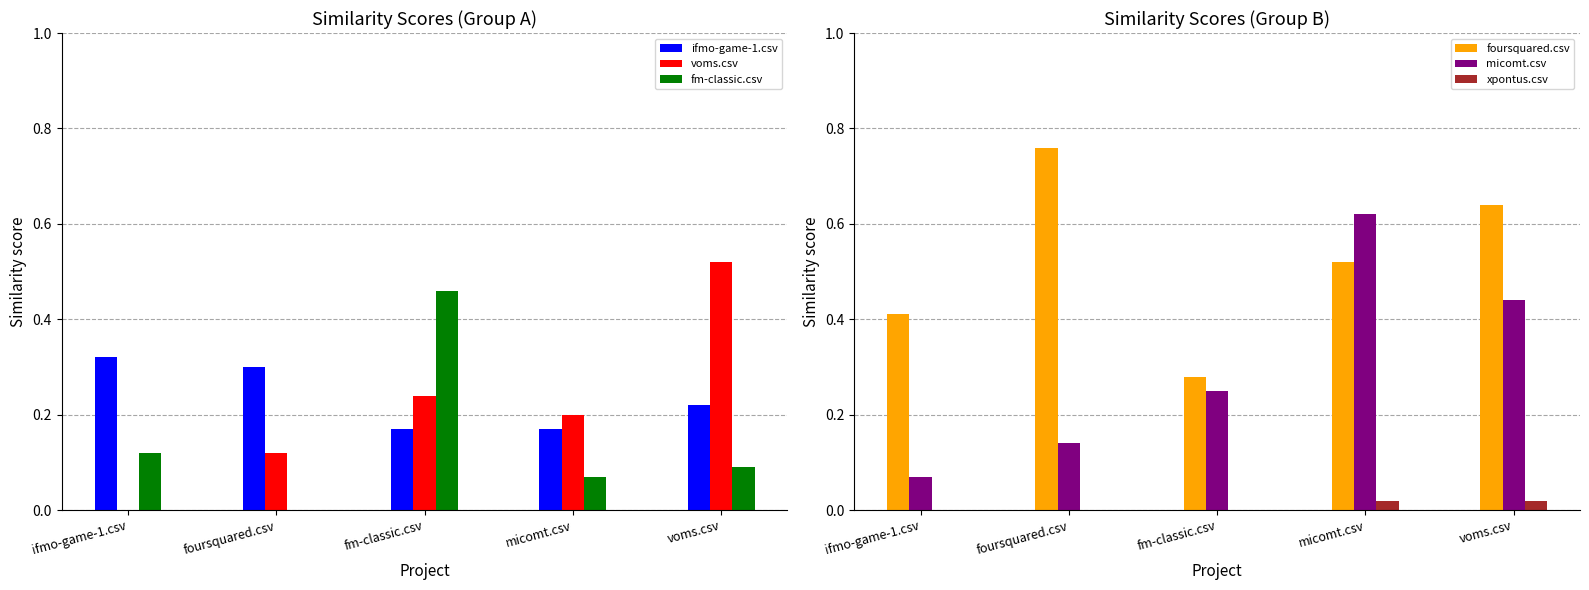

How many positive values does the voms.csv series have?

4